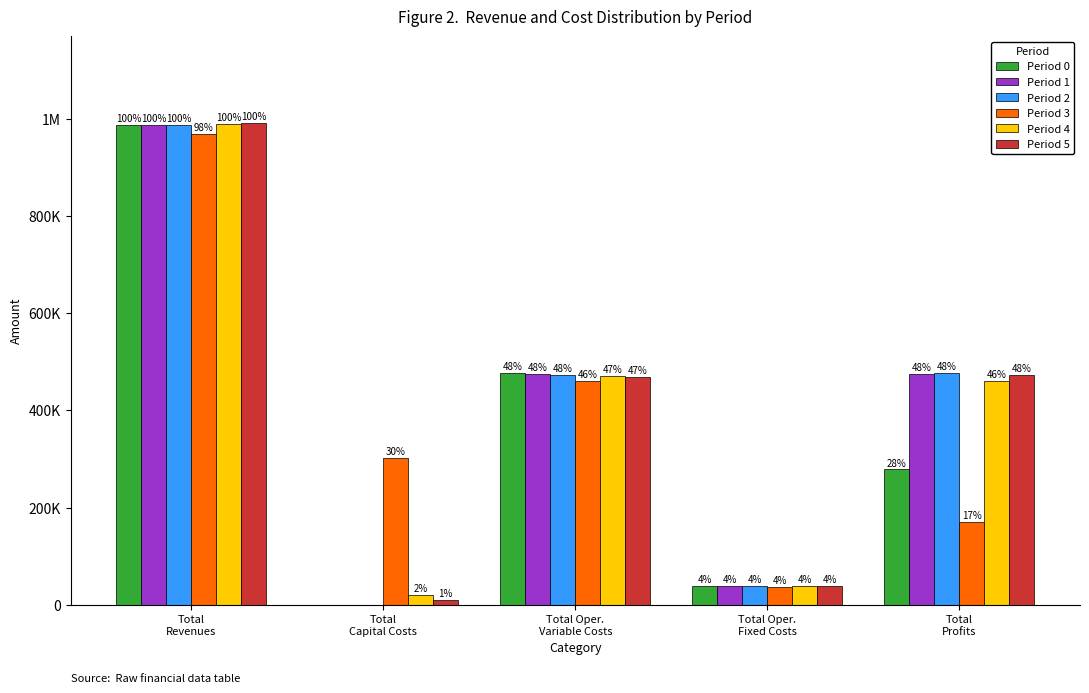

What are all the series names shown in the legend?

Period 0, Period 1, Period 2, Period 3, Period 4, Period 5